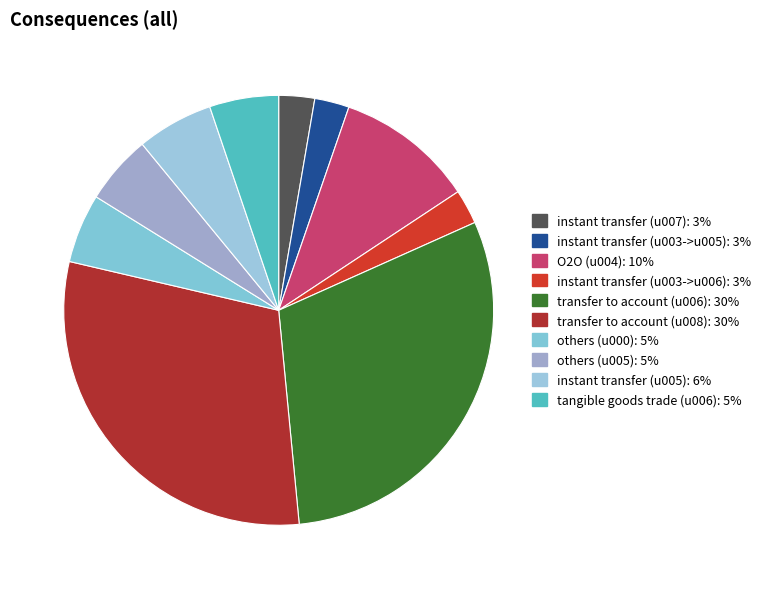

To the nearest percent, what percentage of the pie is instant transfer (u005)?

6%